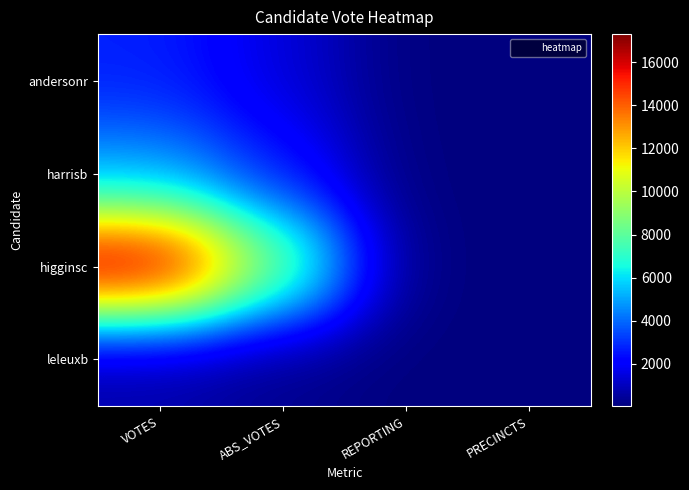

Reading left to right, list all the values displayed in this chart.

andersonr: VOTES=2730	ABS_VOTES=1470	REPORTING=51	PRECINCTS=51
harrisb: VOTES=4891	ABS_VOTES=2549	REPORTING=51	PRECINCTS=51
higginsc: VOTES=17294	ABS_VOTES=8673	REPORTING=51	PRECINCTS=51
leleuxb: VOTES=604	ABS_VOTES=247	REPORTING=51	PRECINCTS=51